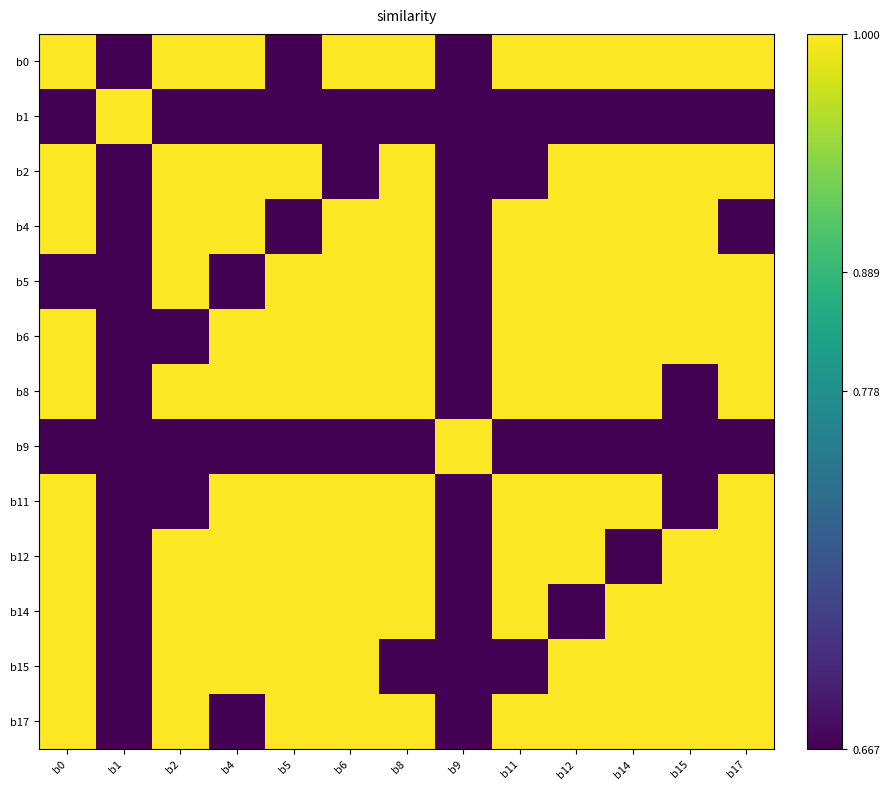

Reading left to right, transcribe all the data shown in this chart.

b0: b0=70	b1=65	b2=70	b4=70	b5=65	b6=70	b8=70	b9=65	b11=70	b12=70	b14=70	b15=70	b17=70
b1: b0=65	b1=70	b2=65	b4=65	b5=65	b6=65	b8=65	b9=65	b11=65	b12=65	b14=65	b15=65	b17=65
b2: b0=70	b1=65	b2=70	b4=70	b5=70	b6=65	b8=70	b9=65	b11=65	b12=70	b14=70	b15=70	b17=70
b4: b0=70	b1=65	b2=70	b4=70	b5=65	b6=70	b8=70	b9=65	b11=70	b12=70	b14=70	b15=70	b17=65
b5: b0=65	b1=65	b2=70	b4=65	b5=70	b6=70	b8=70	b9=65	b11=70	b12=70	b14=70	b15=70	b17=70
b6: b0=70	b1=65	b2=65	b4=70	b5=70	b6=70	b8=70	b9=65	b11=70	b12=70	b14=70	b15=70	b17=70
b8: b0=70	b1=65	b2=70	b4=70	b5=70	b6=70	b8=70	b9=65	b11=70	b12=70	b14=70	b15=65	b17=70
b9: b0=65	b1=65	b2=65	b4=65	b5=65	b6=65	b8=65	b9=70	b11=65	b12=65	b14=65	b15=65	b17=65
b11: b0=70	b1=65	b2=65	b4=70	b5=70	b6=70	b8=70	b9=65	b11=70	b12=70	b14=70	b15=65	b17=70
b12: b0=70	b1=65	b2=70	b4=70	b5=70	b6=70	b8=70	b9=65	b11=70	b12=70	b14=65	b15=70	b17=70
b14: b0=70	b1=65	b2=70	b4=70	b5=70	b6=70	b8=70	b9=65	b11=70	b12=65	b14=70	b15=70	b17=70
b15: b0=70	b1=65	b2=70	b4=70	b5=70	b6=70	b8=65	b9=65	b11=65	b12=70	b14=70	b15=70	b17=70
b17: b0=70	b1=65	b2=70	b4=65	b5=70	b6=70	b8=70	b9=65	b11=70	b12=70	b14=70	b15=70	b17=70